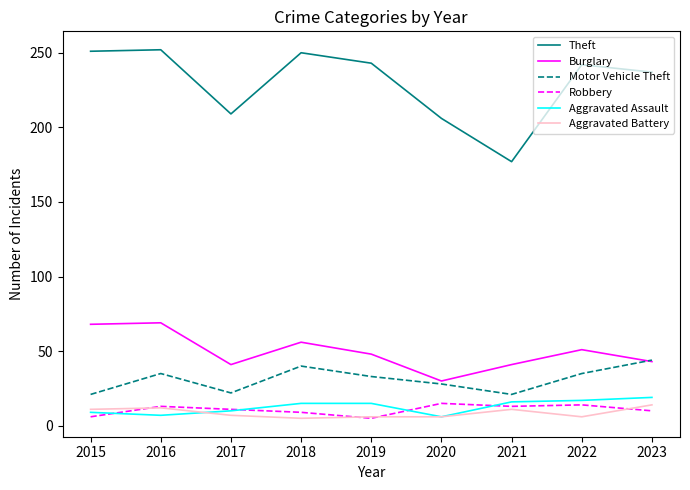

At which label does Burglary first exceed 48?

2015